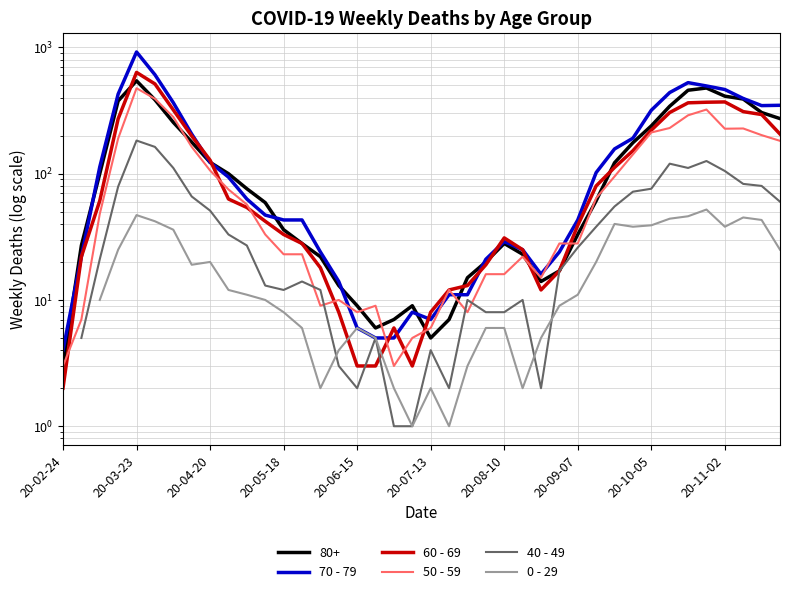

The value of 0 - 29 at 31 is 38.0. True or false?

True